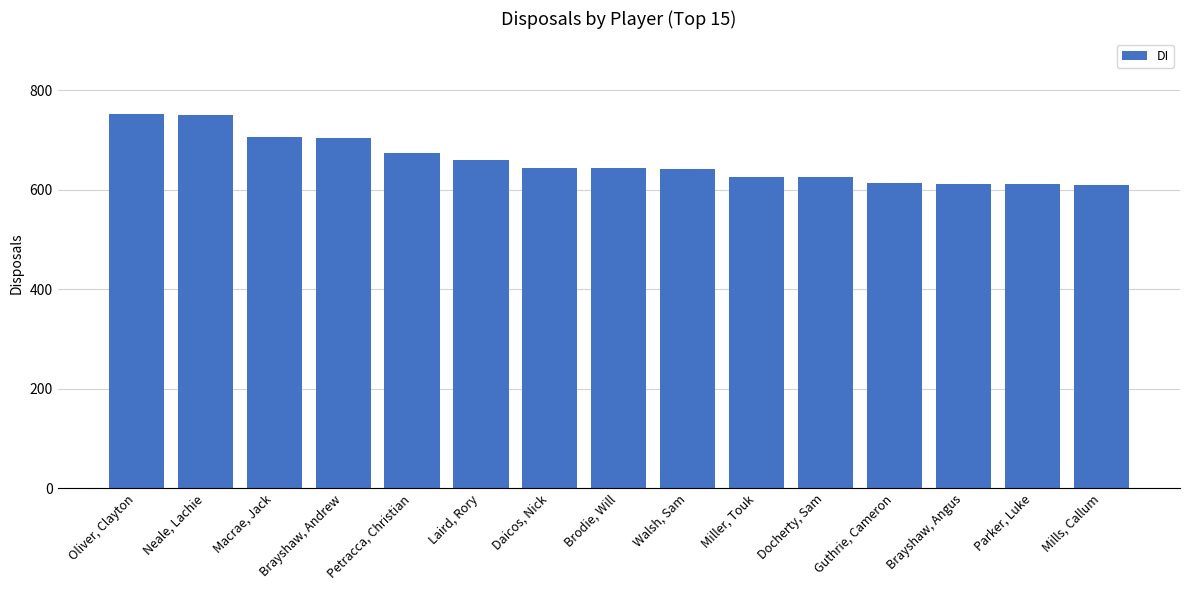

What is the label of the 7th bar from the right?

Walsh, Sam